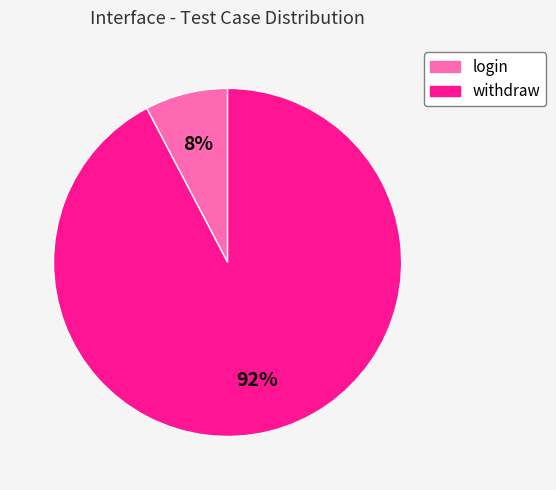

How many segments does this pie chart have?

2